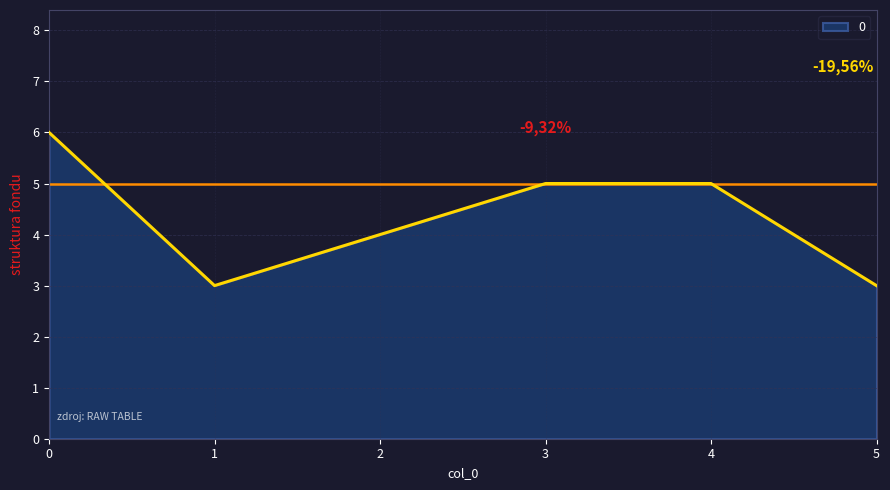

What is the difference between the maximum and second lowest values?

3